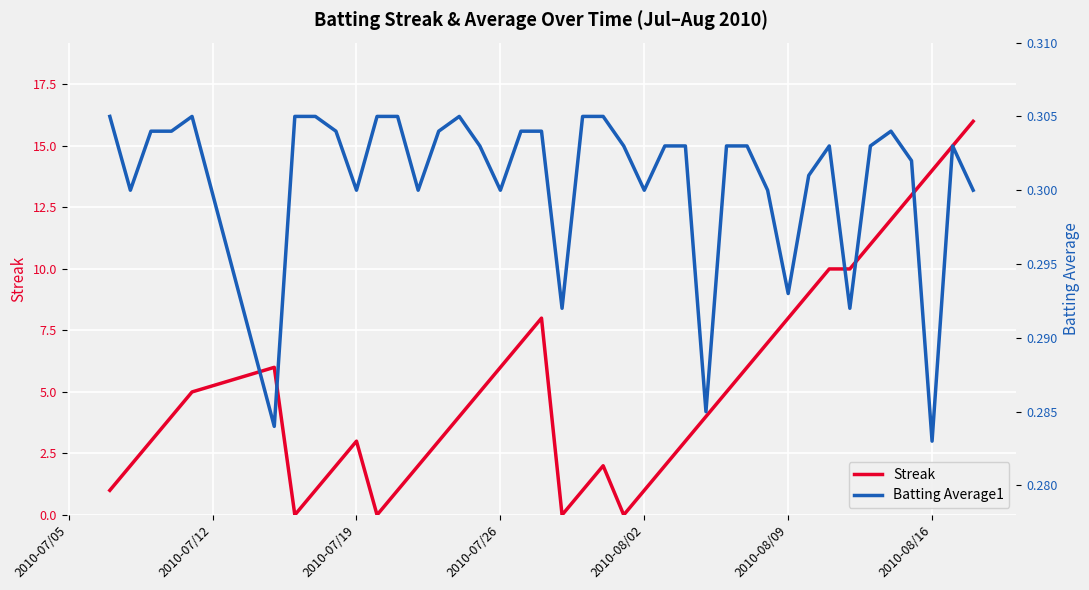

At how many categories does at least one series exceed 10?

6